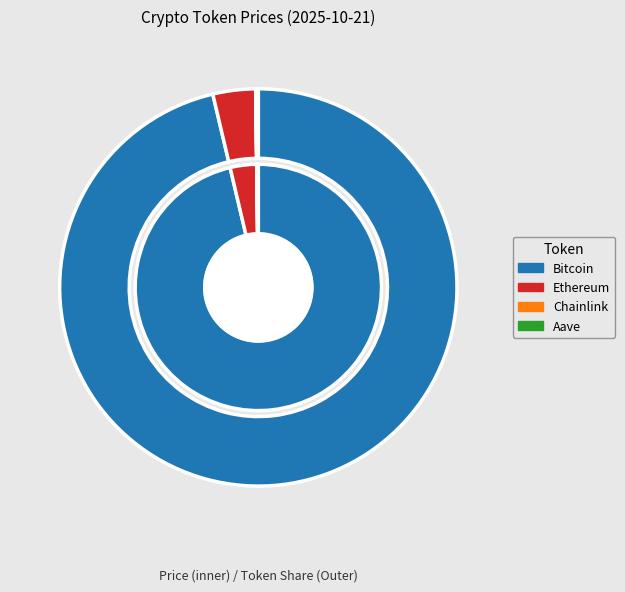

The Ethereum slice represents 3% of the pie. True or false?

True